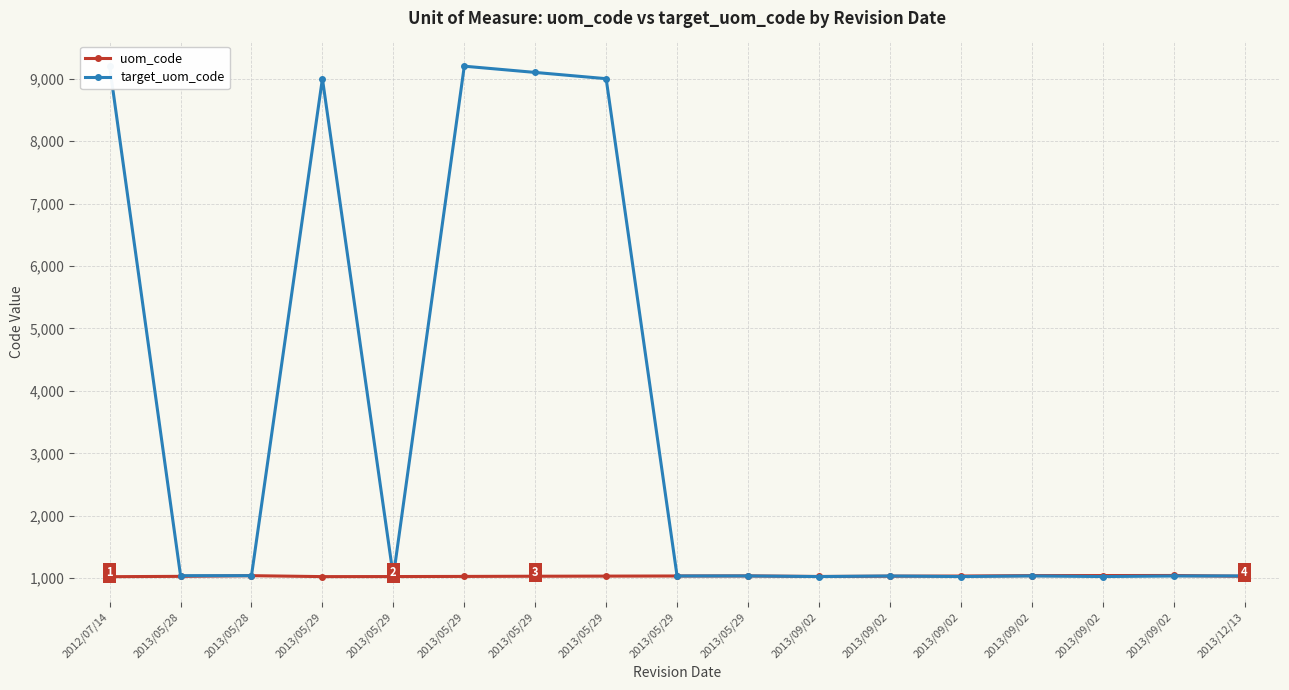

Does the chart have visible grid lines?

Yes